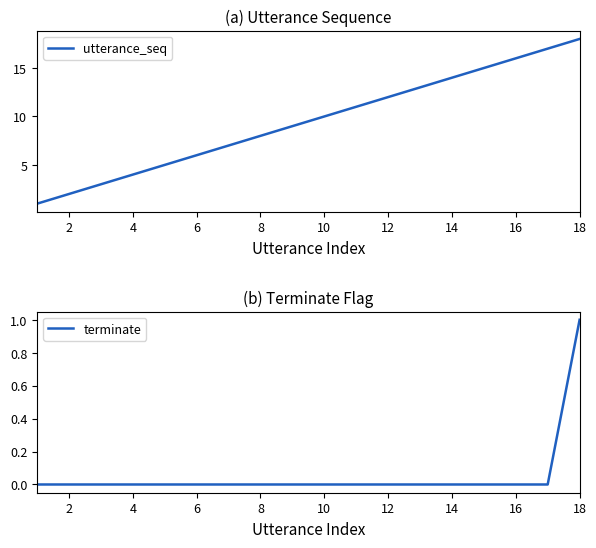

True or false: terminate and utterance_seq cross at least once.

False